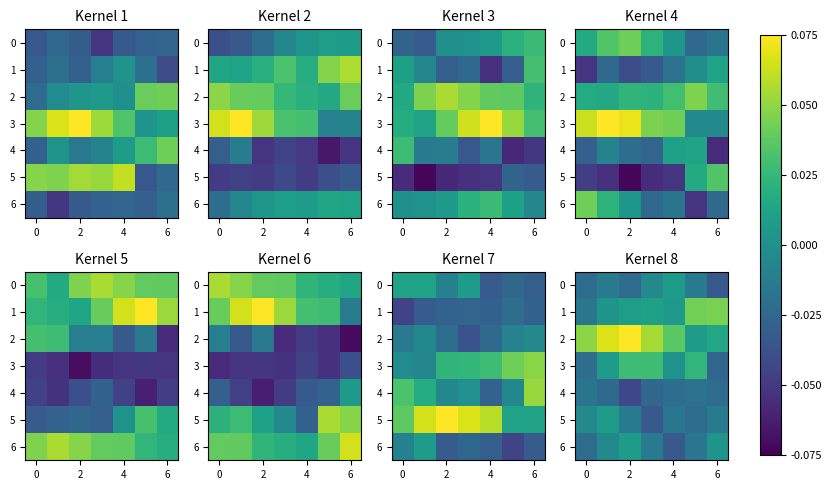

Which series has the largest range (max minus min)?

2